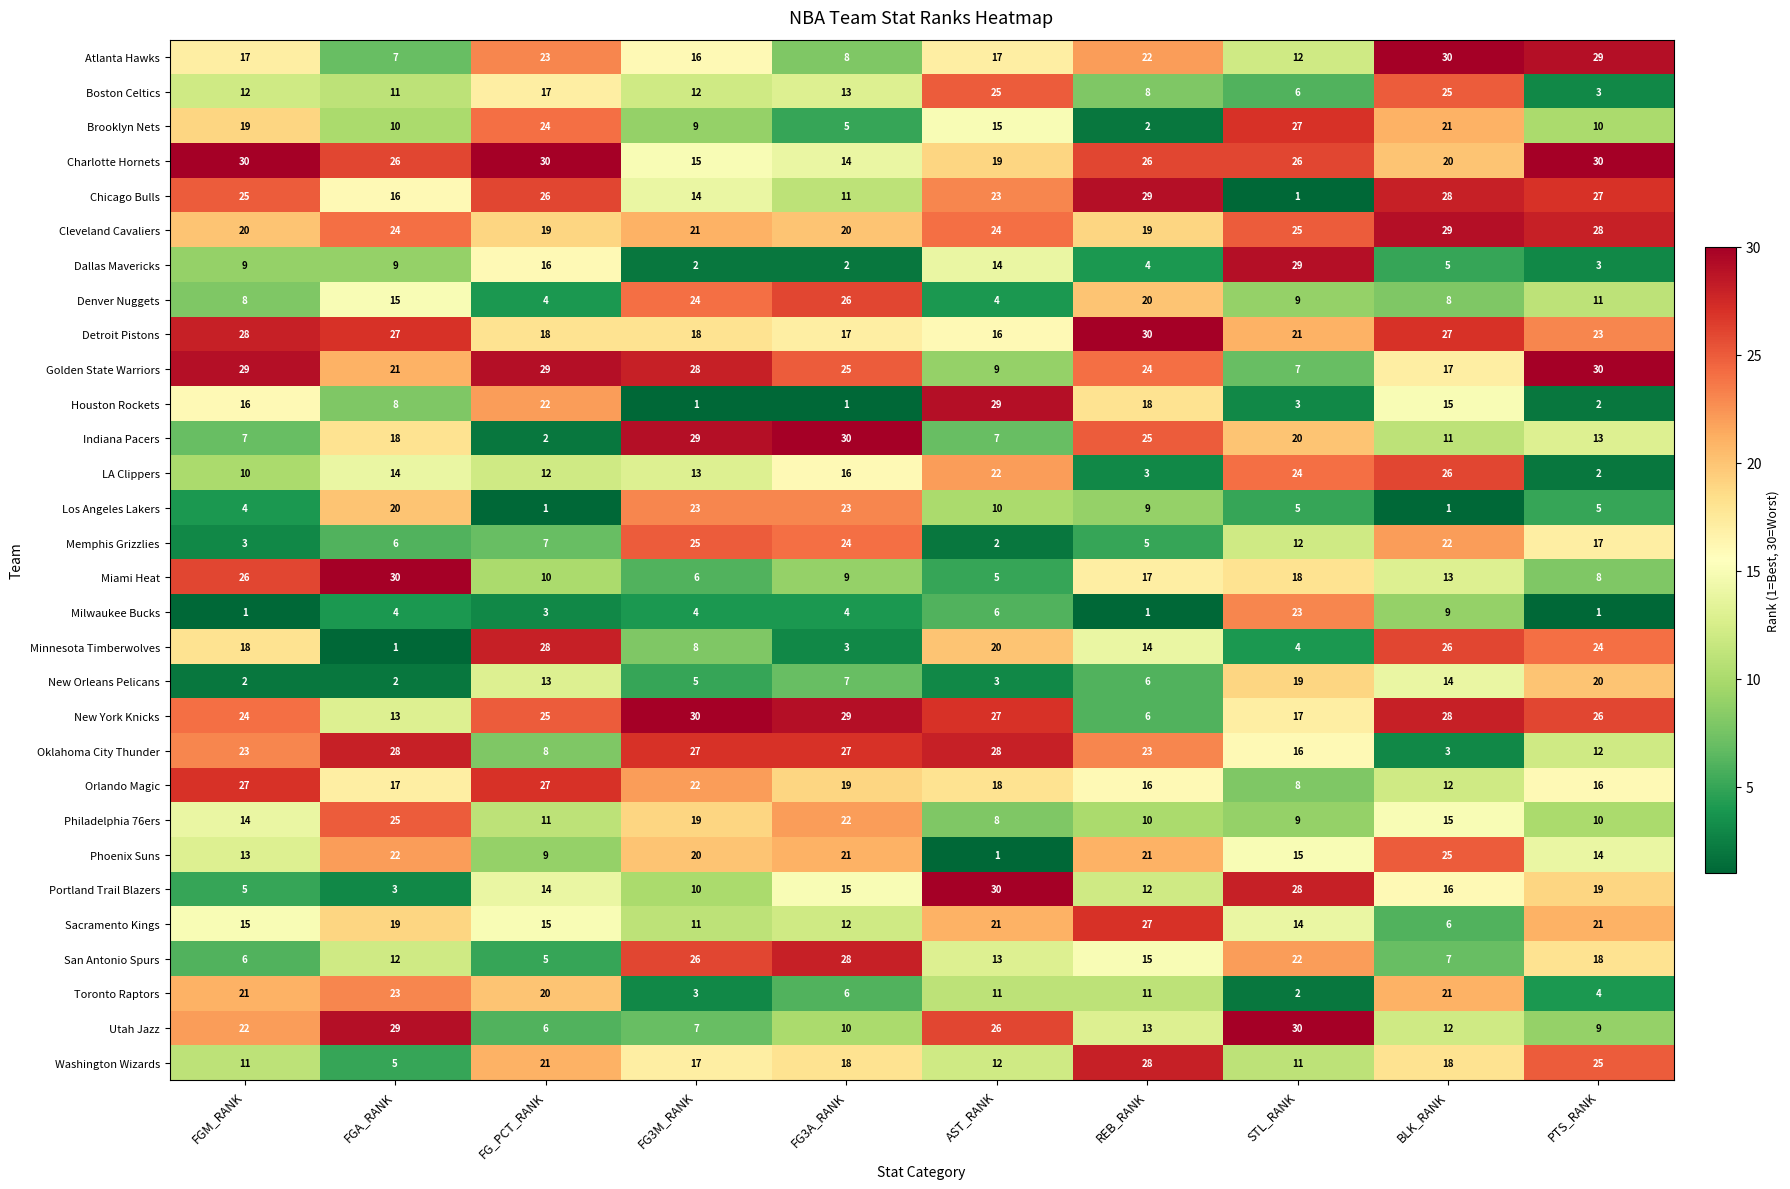

At which label is Memphis Grizzlies closest to 13?

STL_RANK